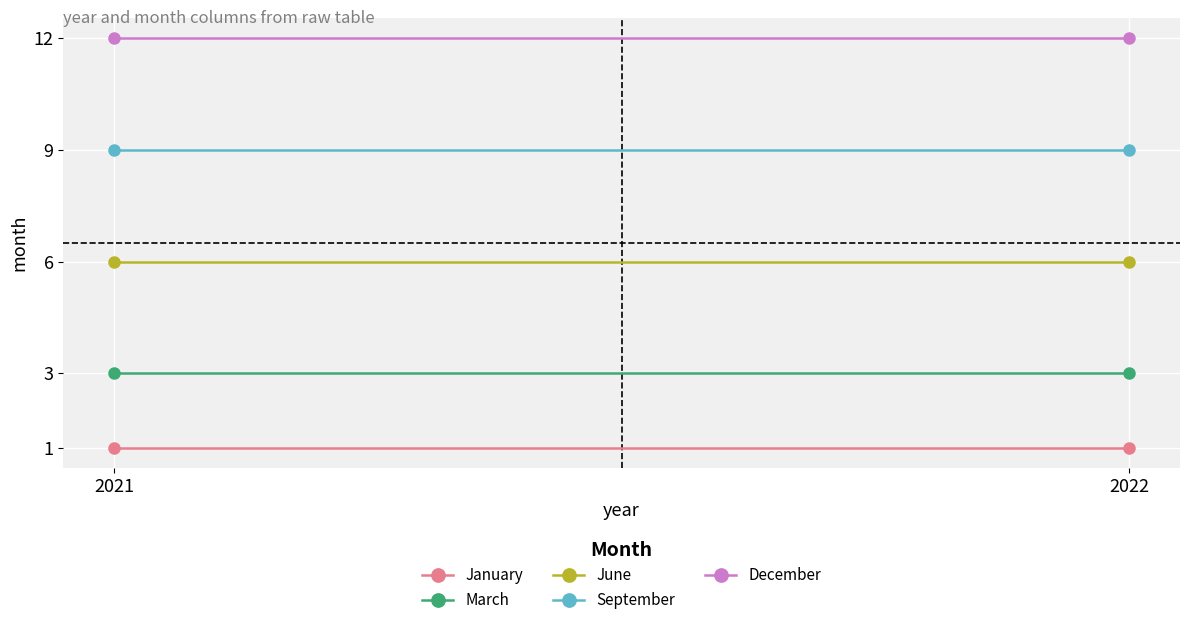

What is the spread (max minus min) of values at 2021?

11